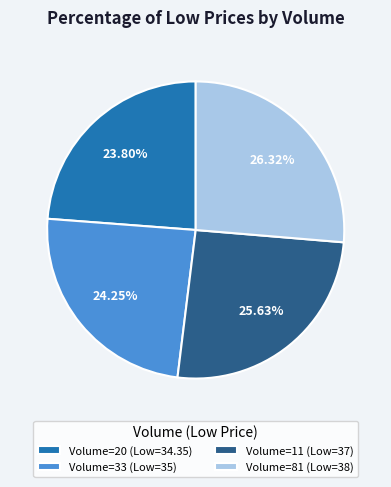

Count the number of slices in the pie.

4